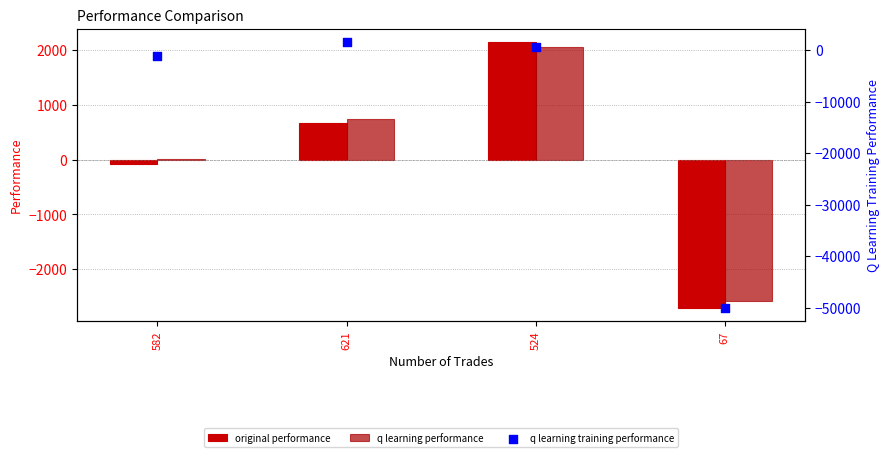

Which series reaches the maximum Y coordinate?

original performance